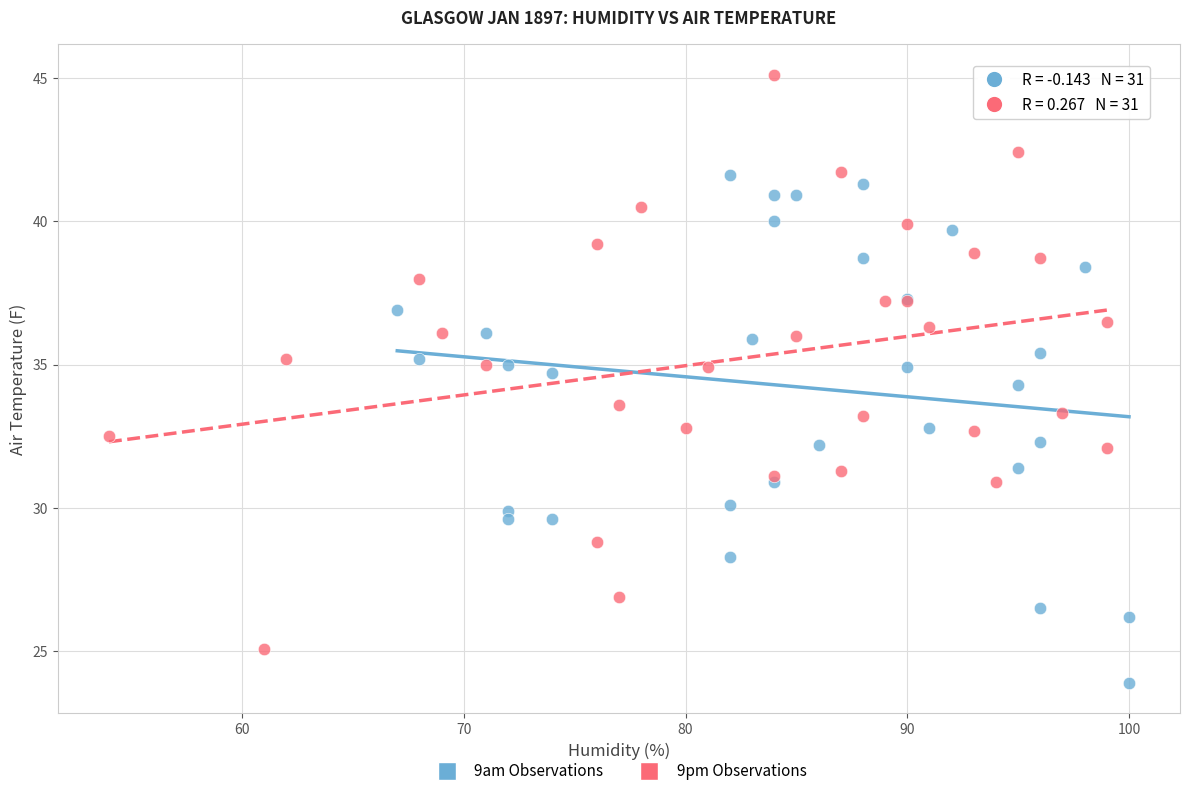

Which series has the widest spread of Y values?

9pm Observations